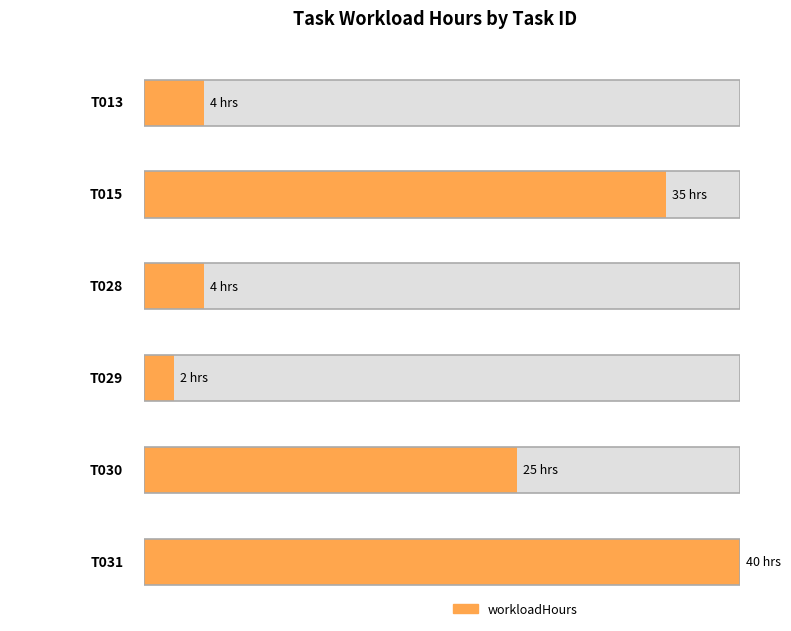

How many values exceed 25?

2